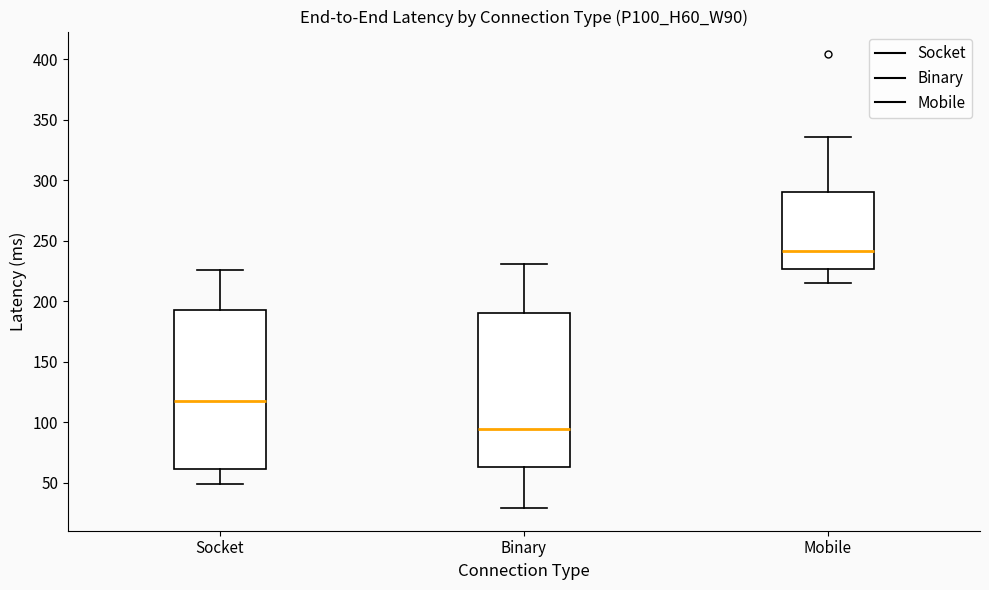

Reading left to right, read every box against the y-axis: the position of its median line, the range the box covers, and the ends of its whiskers. The values are not printed on the chart, so give them approximately, as read against the axis.

Socket: median 120, box 60 to 195, whiskers 50 to 225
Binary: median 95, box 65 to 190, whiskers 30 to 230
Mobile: median 240, box 225 to 290, whiskers 215 to 335